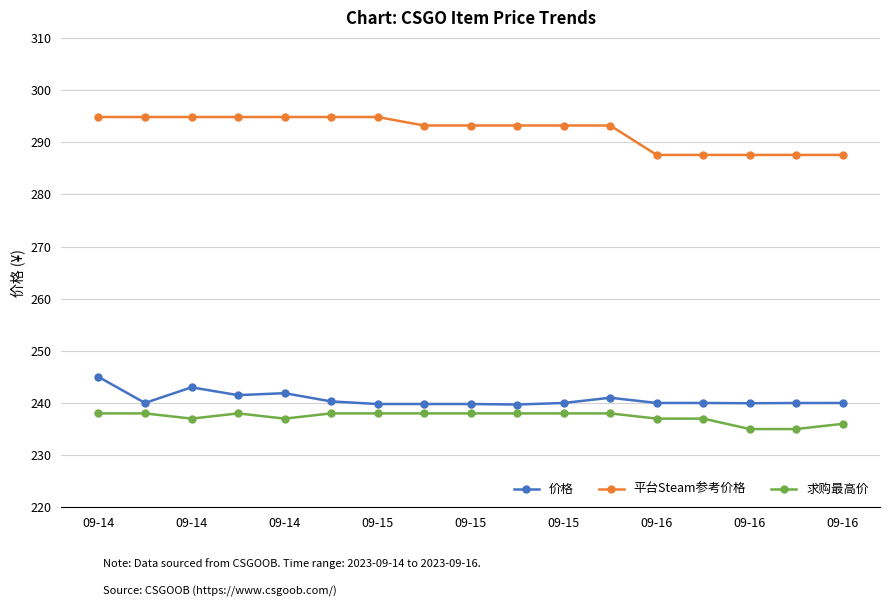

What is the difference between the maximum and second lowest values in the 价格 series?

5.2